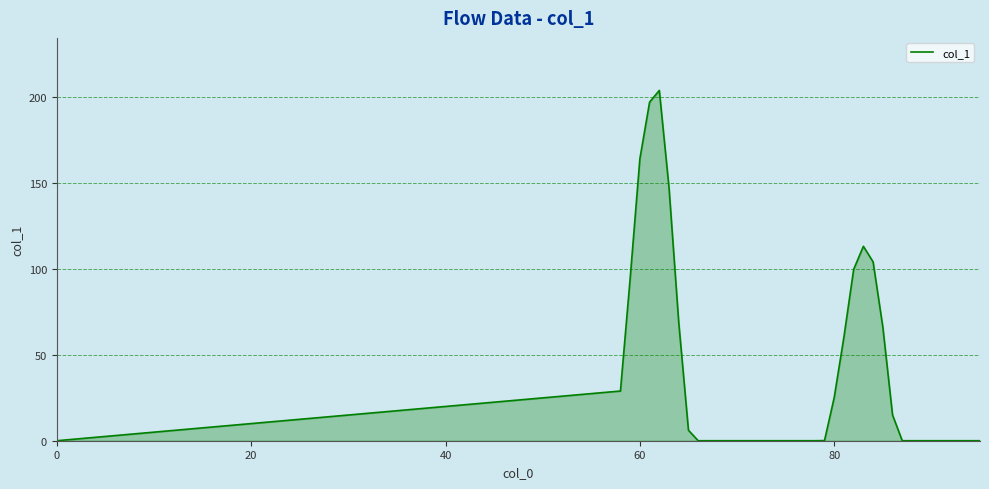

What is the difference between the maximum and minimum values?

203.8